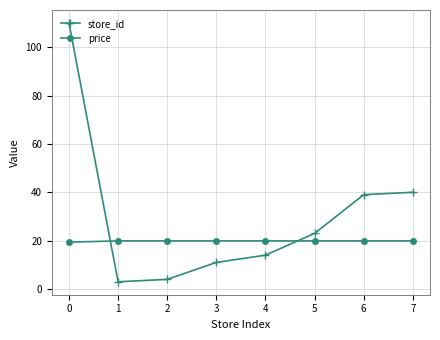

What is the difference between the maximum and minimum values in the price series?

0.5